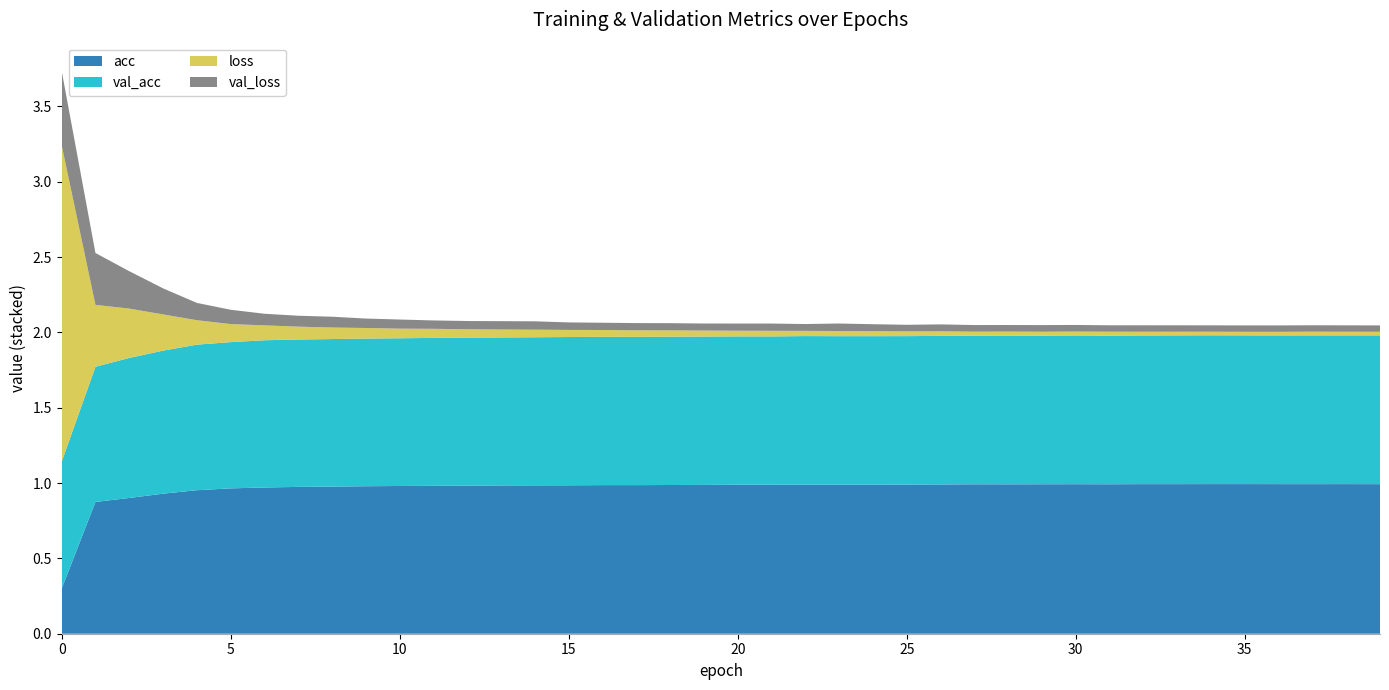

Reading right to left, list all the values displayed in this chart.

acc: 1.0	1.0	1.0	1.0	1.0	1.0	1.0	1.0	1.0	1.0	1.0	1.0	1.0	1.0	1.0	1.0	1.0	1.0	1.0	1.0	1.0	1.0	1.0	1.0	1.0	1.0	1.0	1.0	1.0	1.0	1.0	1.0	1.0	1.0	1.0	1.0	0.9	0.9	0.9	0.3
val_acc: 1.0	1.0	1.0	1.0	1.0	1.0	1.0	1.0	1.0	1.0	1.0	1.0	1.0	1.0	1.0	1.0	1.0	1.0	1.0	1.0	1.0	1.0	1.0	1.0	1.0	1.0	1.0	1.0	1.0	1.0	1.0	1.0	1.0	1.0	1.0	1.0	0.9	0.9	0.9	0.8
loss: 0.0	0.0	0.0	0.0	0.0	0.0	0.0	0.0	0.0	0.0	0.0	0.0	0.0	0.0	0.0	0.0	0.0	0.0	0.0	0.0	0.0	0.0	0.0	0.0	0.0	0.1	0.1	0.1	0.1	0.1	0.1	0.1	0.1	0.1	0.1	0.2	0.2	0.3	0.4	2.1
val_loss: 0.0	0.0	0.0	0.0	0.0	0.0	0.0	0.0	0.0	0.0	0.0	0.0	0.0	0.0	0.0	0.0	0.0	0.0	0.0	0.0	0.0	0.0	0.0	0.0	0.0	0.1	0.1	0.1	0.1	0.1	0.1	0.1	0.1	0.1	0.1	0.1	0.2	0.2	0.3	0.5